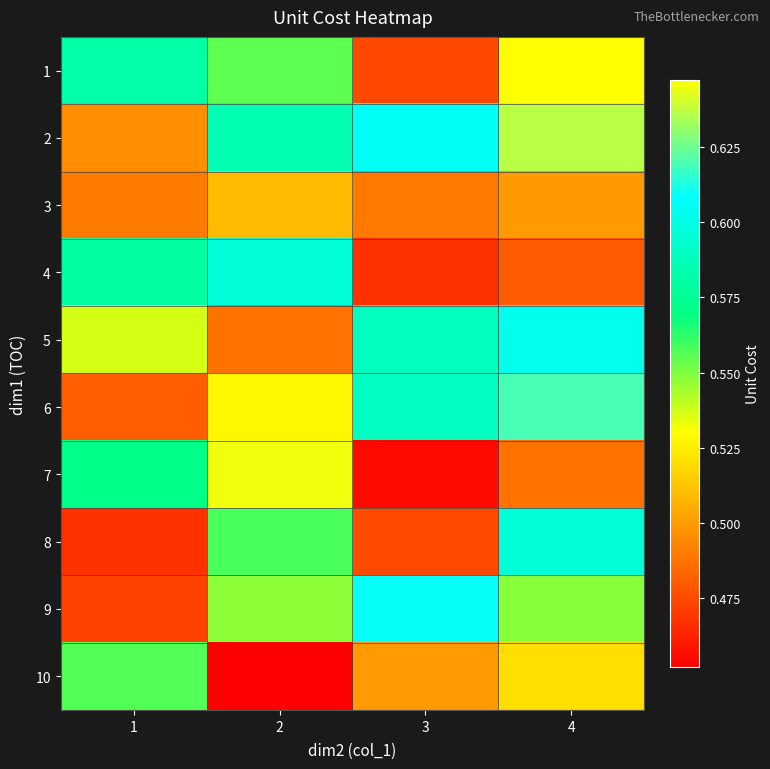

Reading left to right, extract all data points from this chart.

1: 1=0.6	2=0.6	3=0.5	4=0.6
2: 1=0.5	2=0.6	3=0.6	4=0.6
3: 1=0.5	2=0.5	3=0.5	4=0.5
4: 1=0.6	2=0.6	3=0.5	4=0.5
5: 1=0.5	2=0.5	3=0.6	4=0.6
6: 1=0.5	2=0.5	3=0.6	4=0.6
7: 1=0.6	2=0.6	3=0.5	4=0.5
8: 1=0.5	2=0.6	3=0.5	4=0.6
9: 1=0.5	2=0.5	3=0.6	4=0.5
10: 1=0.6	2=0.5	3=0.5	4=0.5